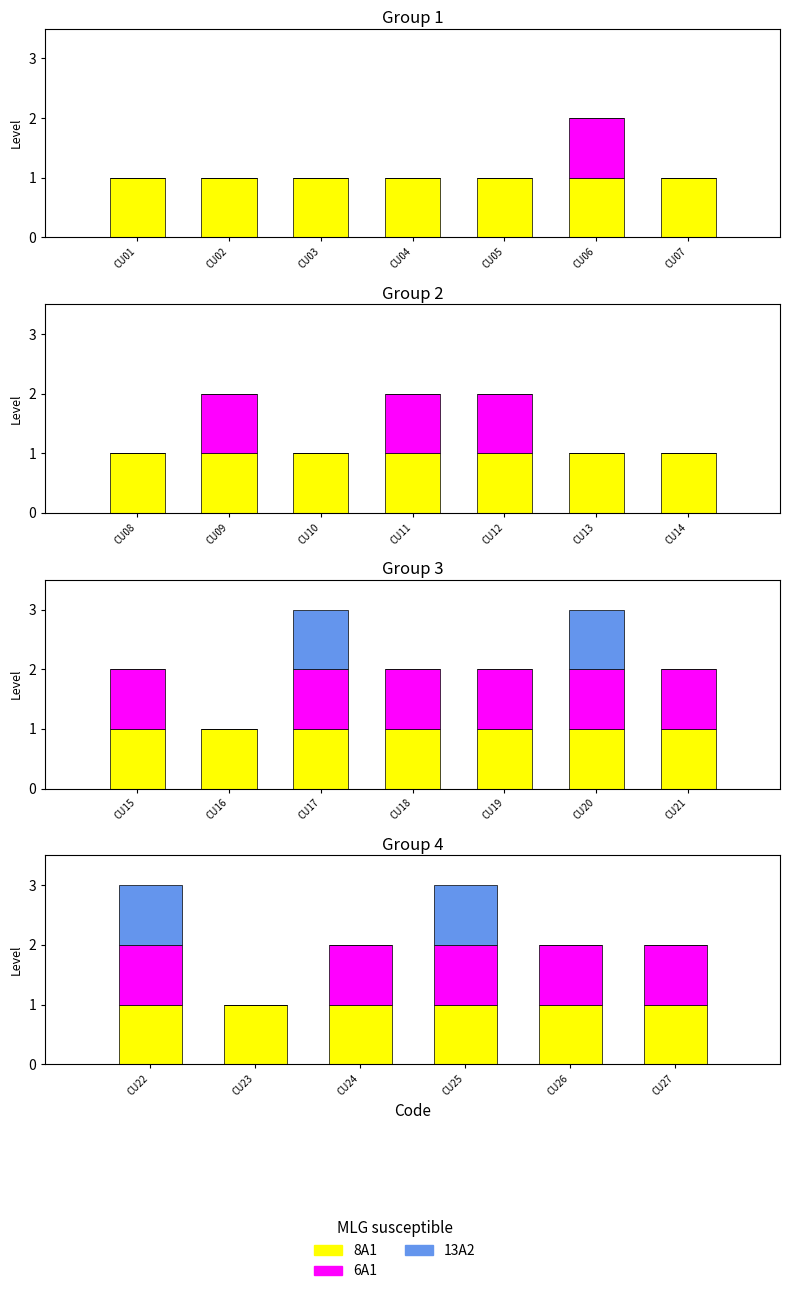

What is the greatest value displayed?

1